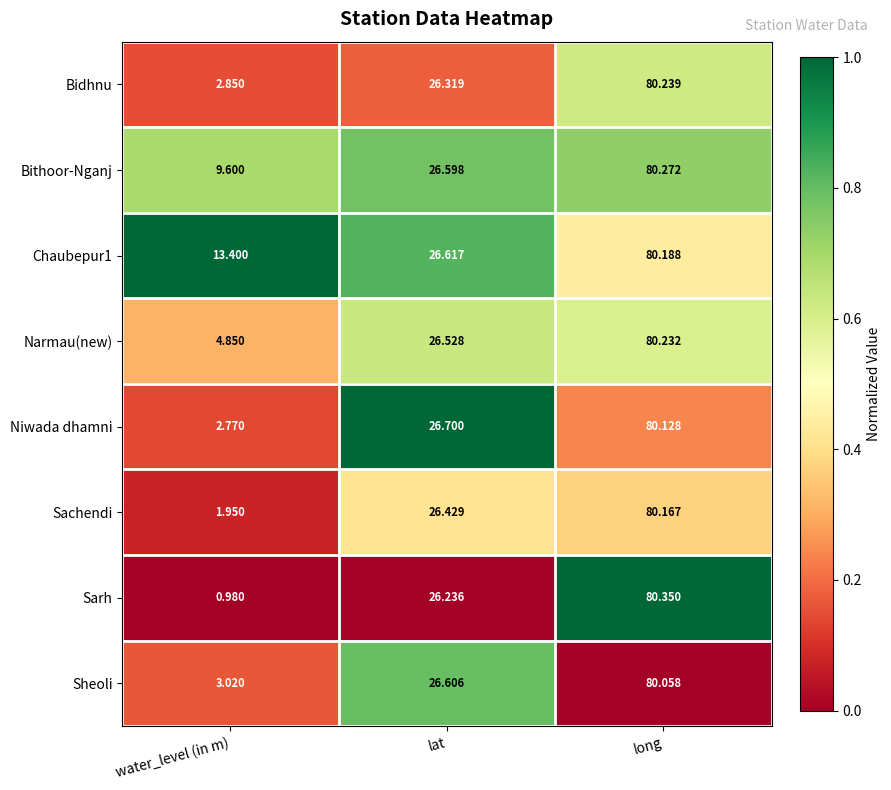

Which series has the largest total across all categories?

Chaubepur1